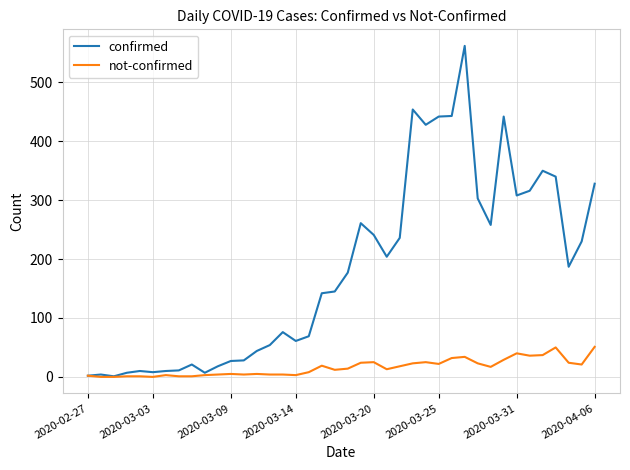

Which series has the widest spread of values?

confirmed